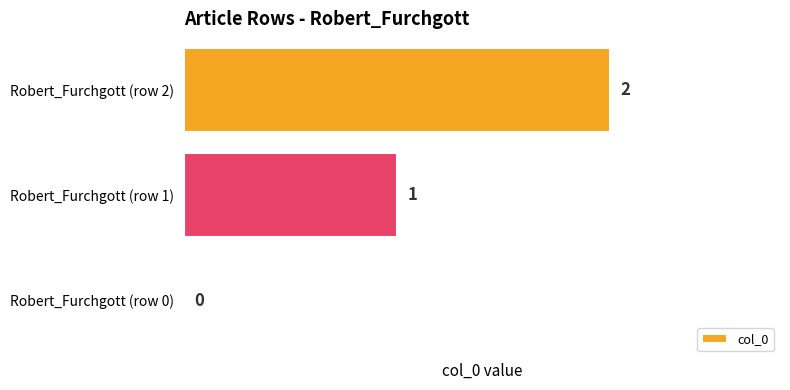

How many positive values are there?

2